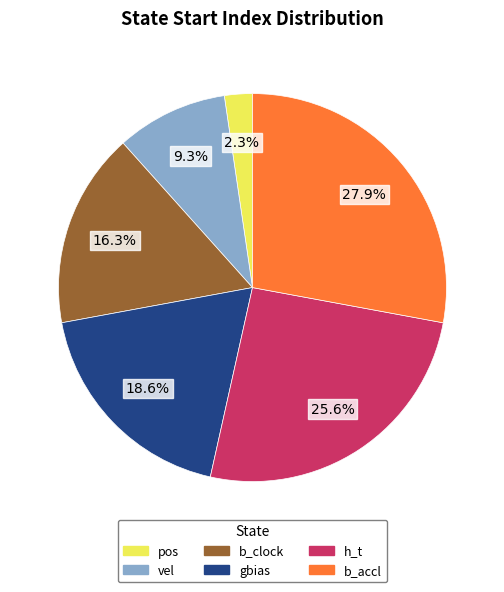

Is there a majority slice in this chart?

No